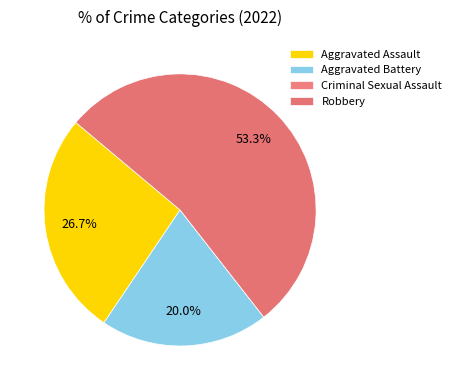

What percentage do Aggravated Assault and Aggravated Battery together represent?

46.7%